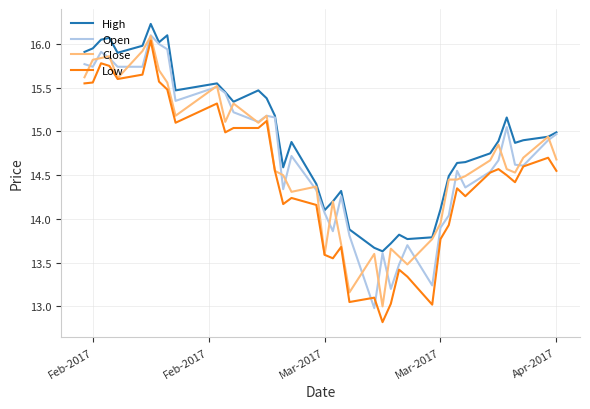

True or false: Low and High cross at least once.

False